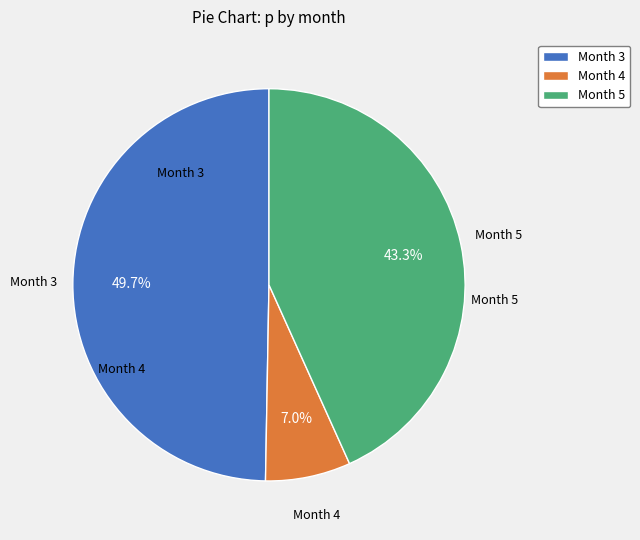

To the nearest percent, what is the difference between the largest and smallest slice percentages?

43%